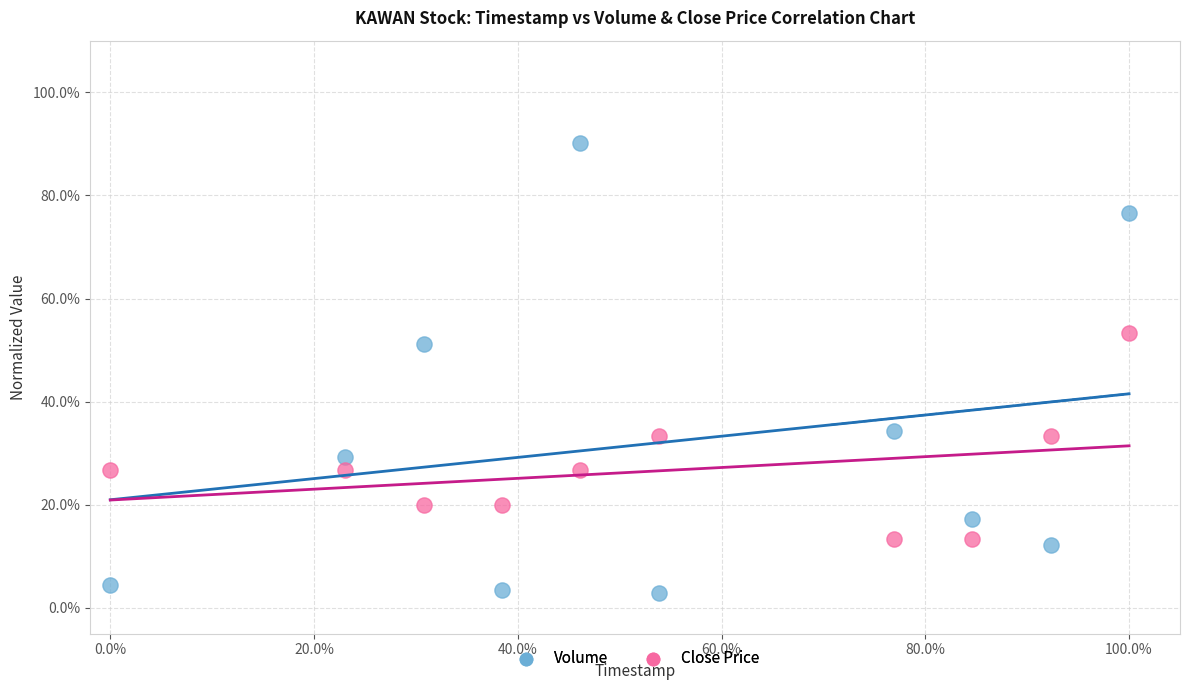

Which series contains the lowest Y value?

Volume